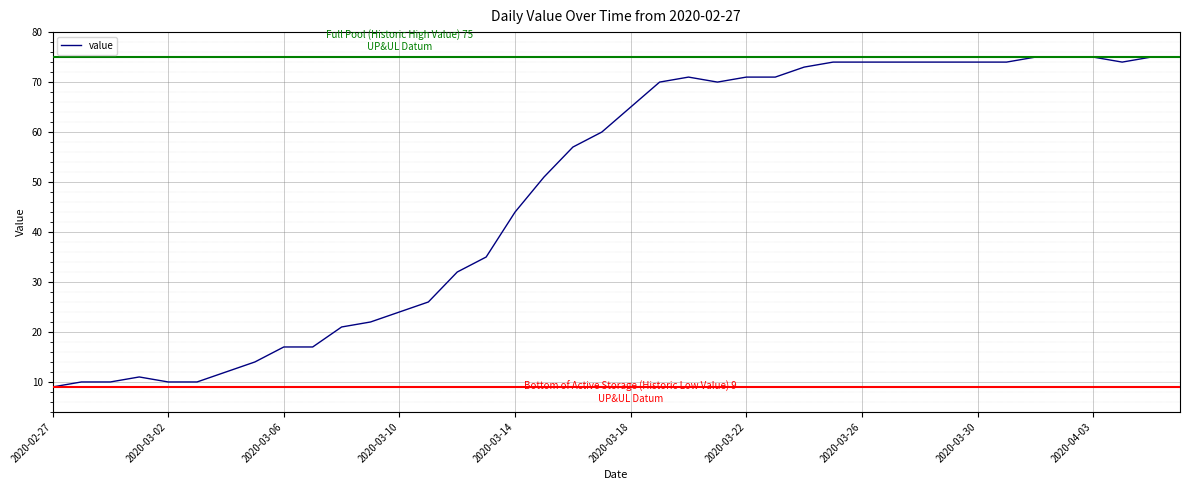

What is the maximum value shown in the chart?

75